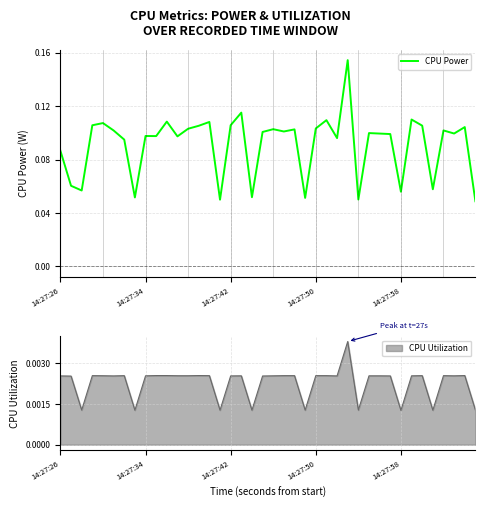

Does the chart display data point markers on the line(s)?

No